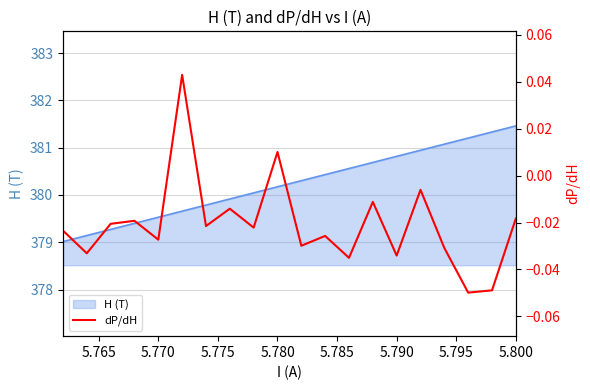

Does the chart display data point markers on the line(s)?

No